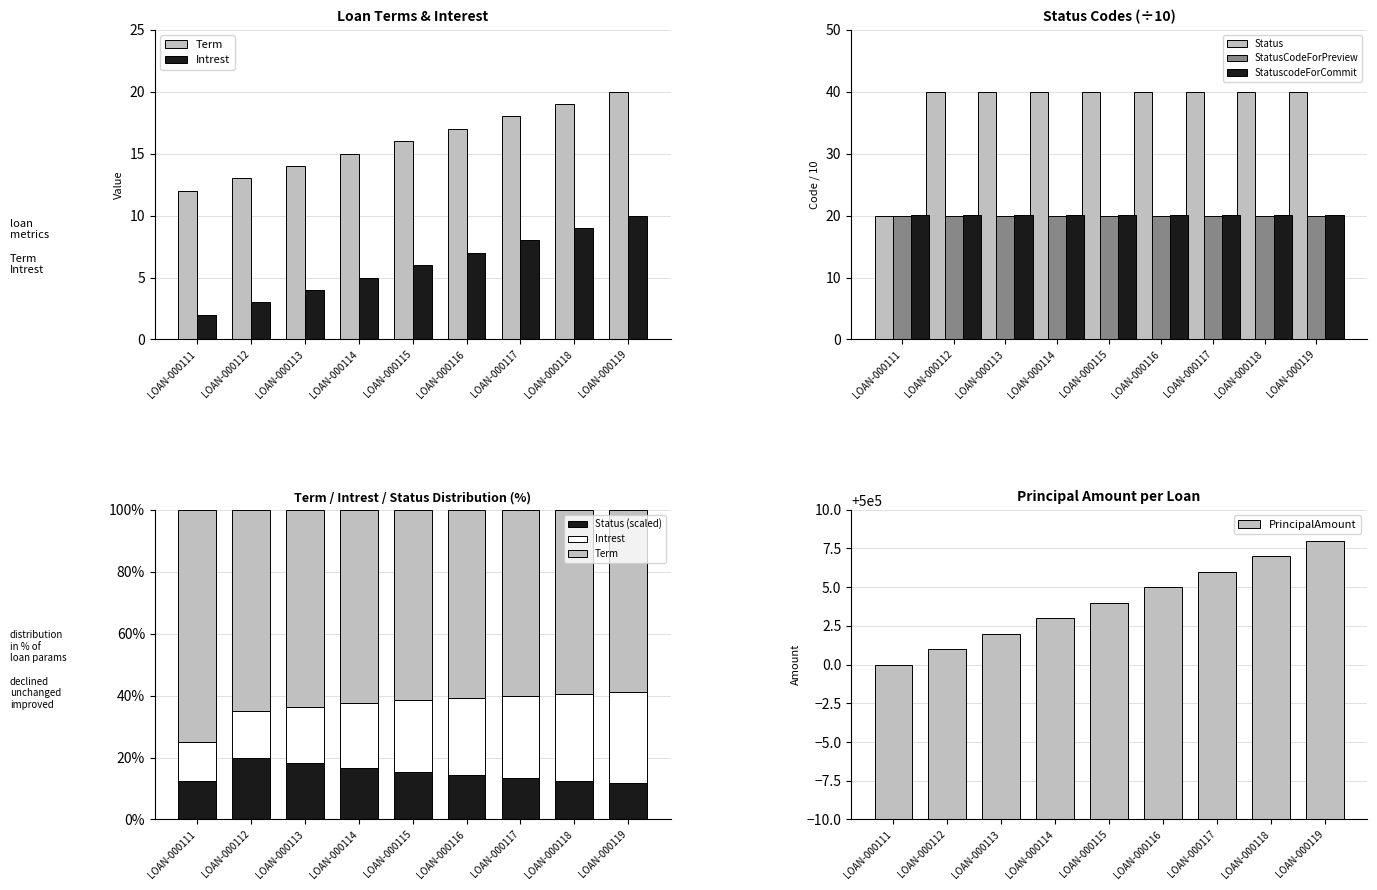

What is the smallest value displayed?

2